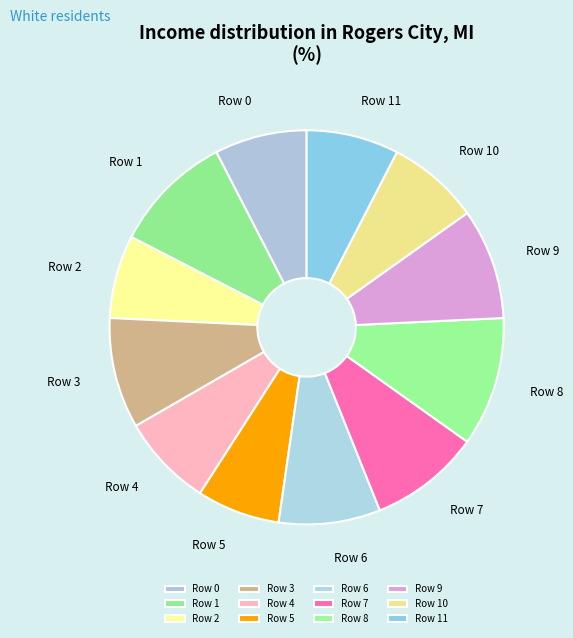

What is the largest slice in the pie chart?

Row 8